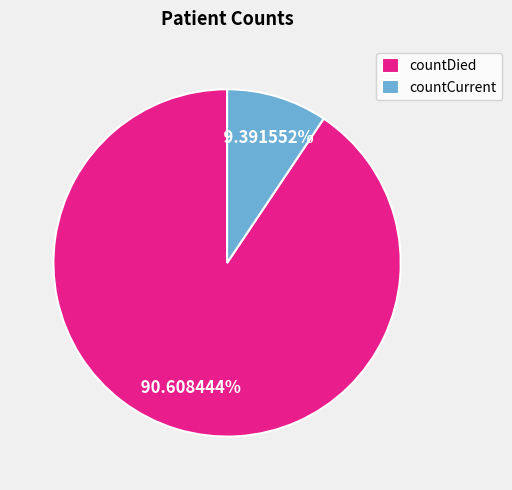

Is it true that countDied is 99% of the pie?

False